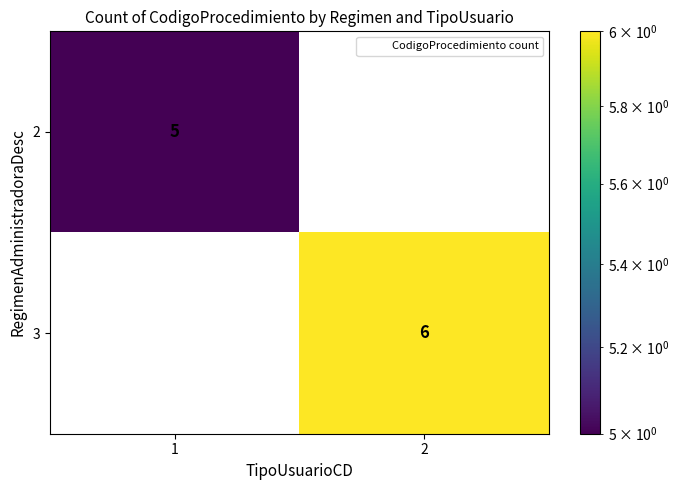

What is the sum of the 3 values at 1 and 2?

6